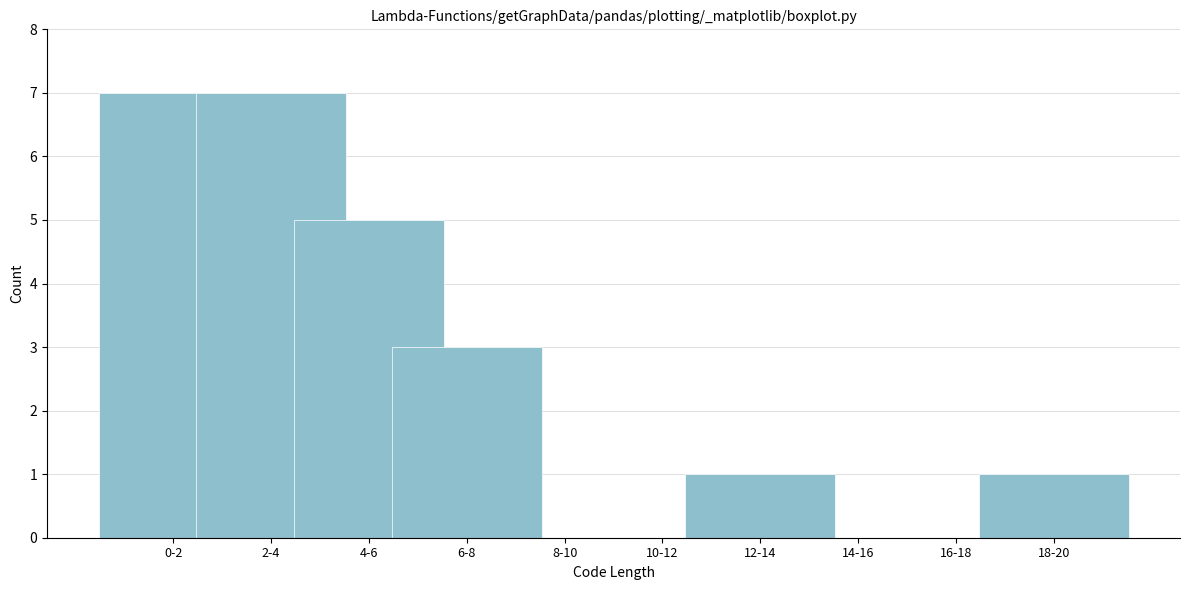

Reading left to right, what are all the values shown in this chart?

0-2=7	2-4=7	4-6=5	6-8=3	8-10=0	10-12=0	12-14=1	14-16=0	16-18=0	18-20=1